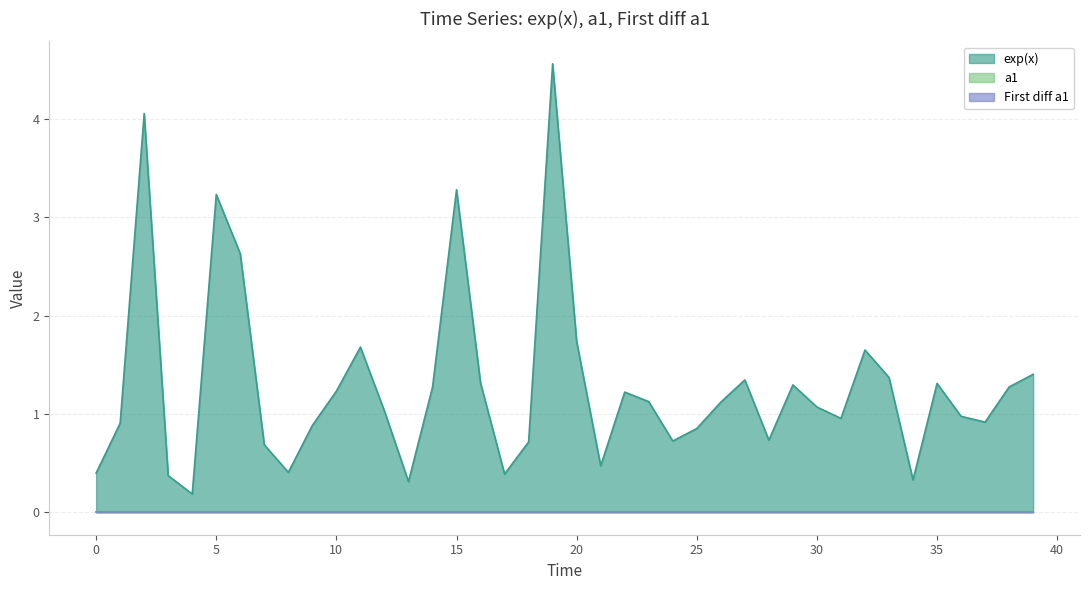

Count the number of categories in the chart.

40